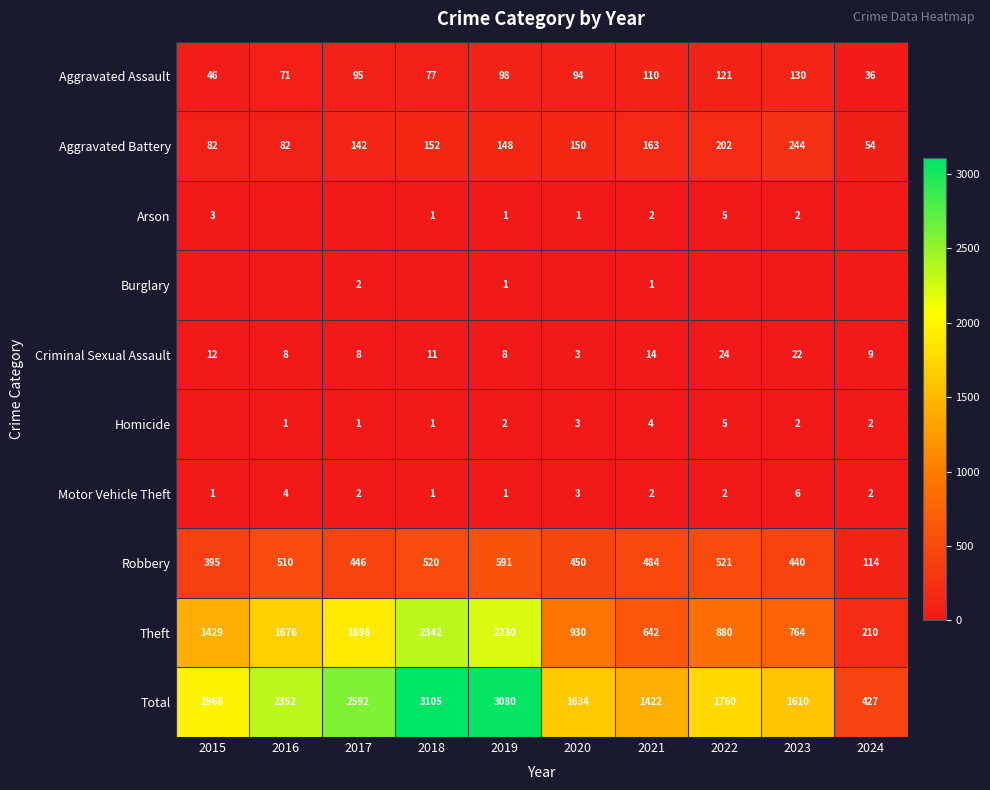

Which category has the highest value in the Theft series?

2018